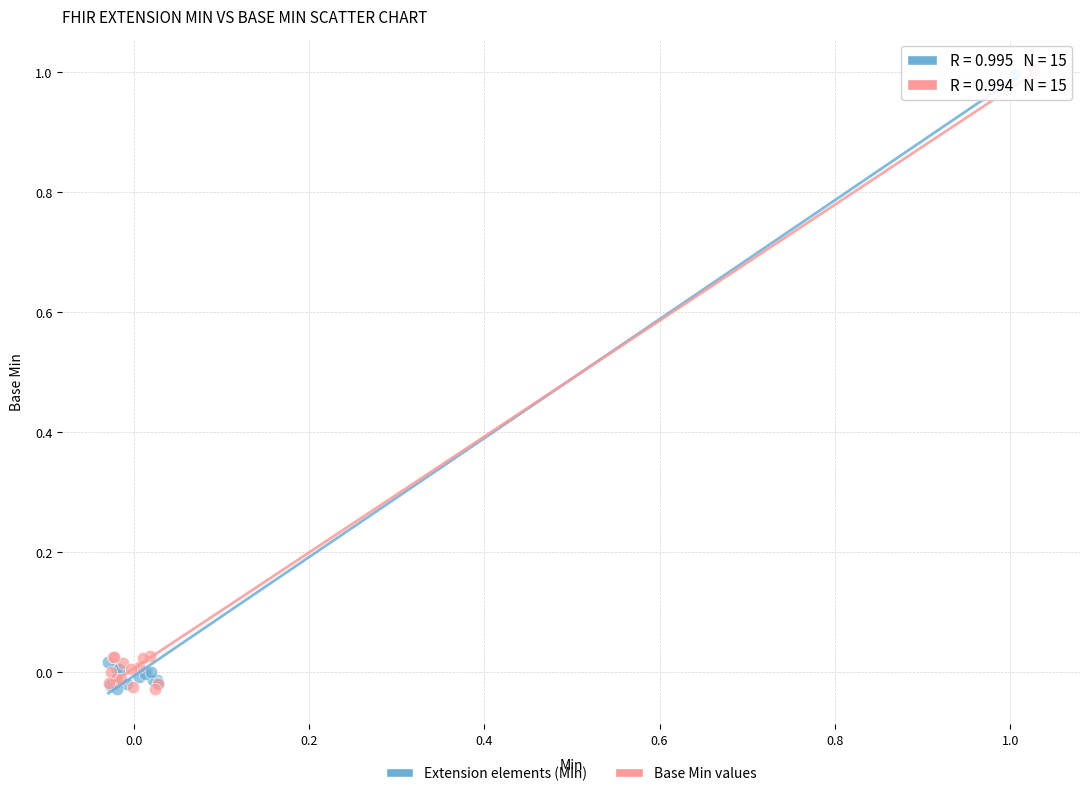

What are all the series names shown in the legend?

Extension elements (Min), Base Min values